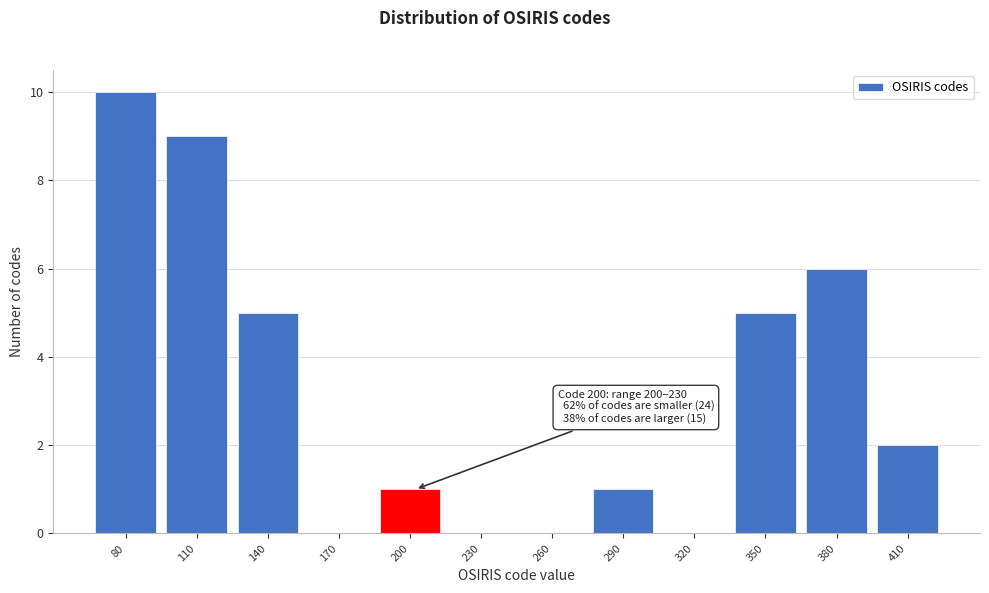

Reading left to right, transcribe all the data shown in this chart.

80=10	110=9	140=5	170=0	200=1	230=0	260=0	290=1	320=0	350=5	380=6	410=2